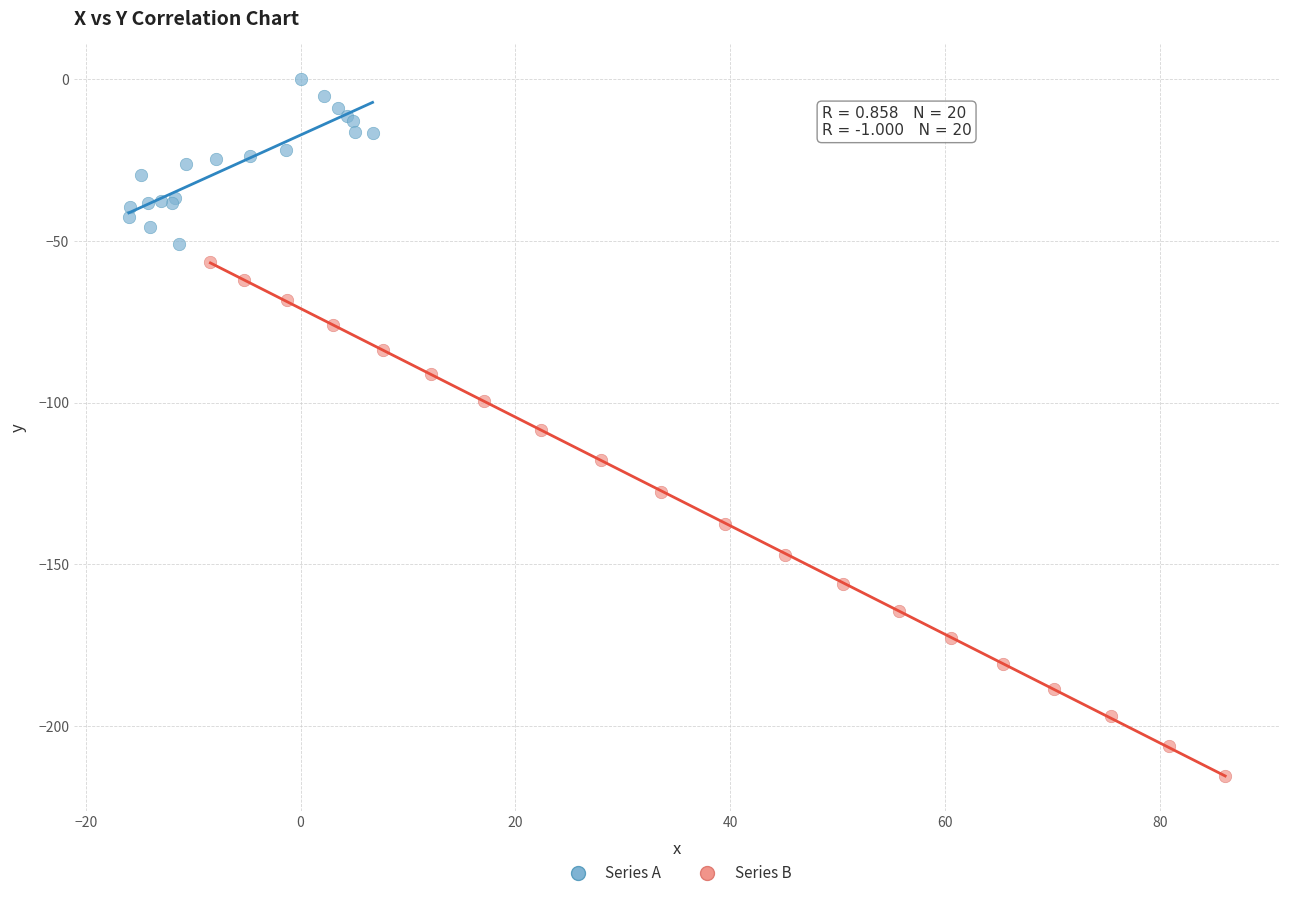

Which series has the largest Y range (max minus min)?

Series B